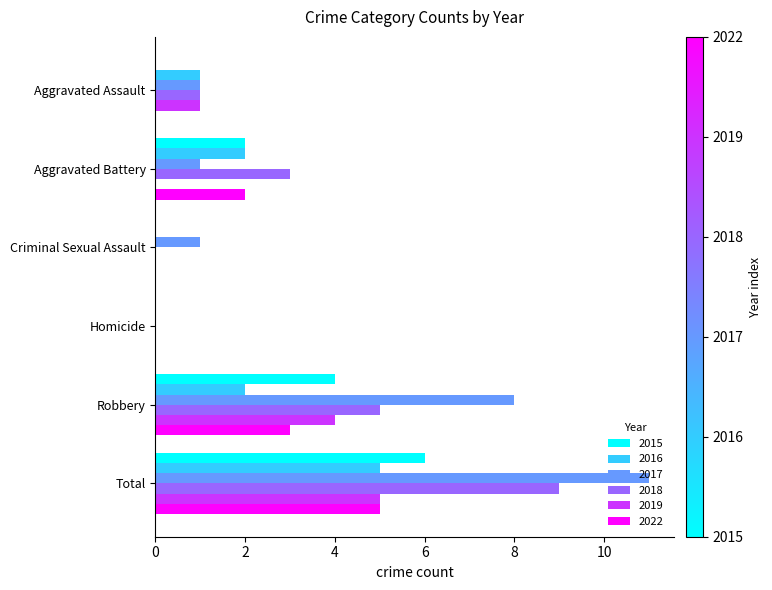

Between Criminal Sexual Assault and Robbery, which series saw the biggest shift?

2017